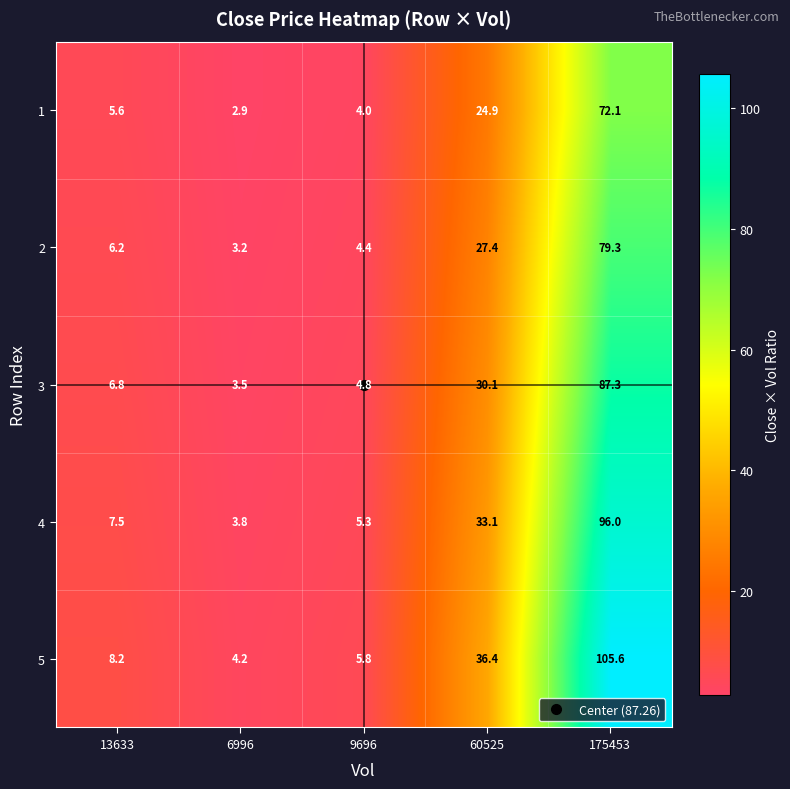

Which series changed the most between 9696 and 175453?

5